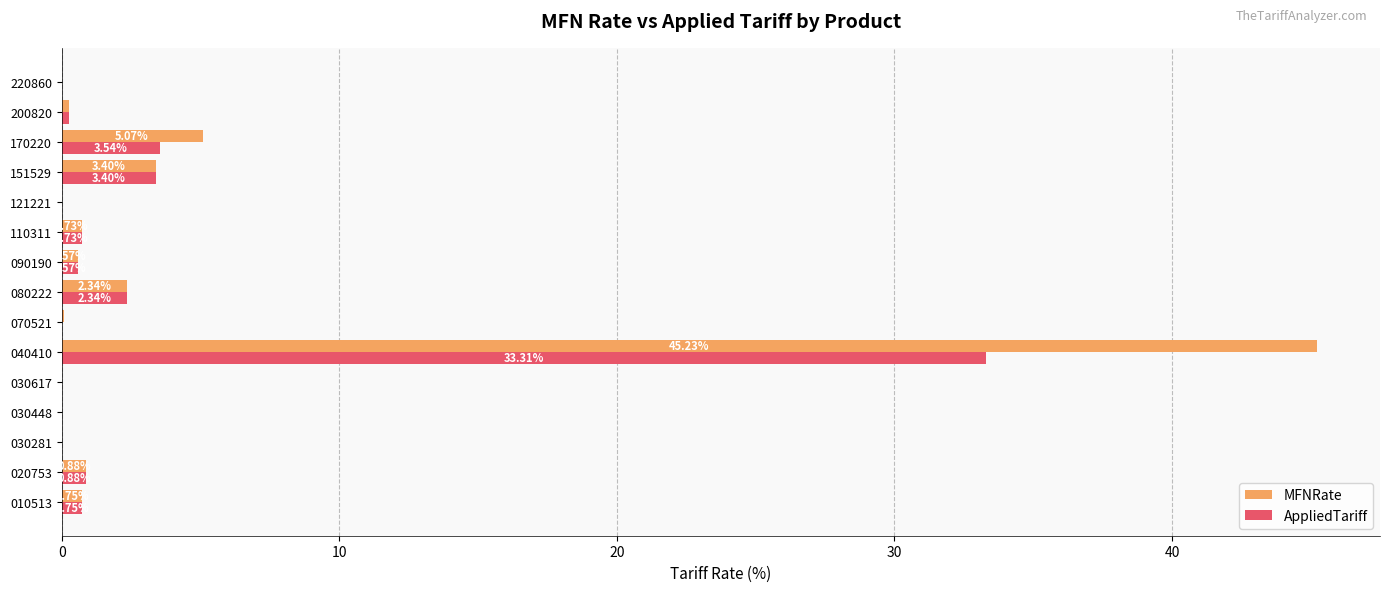

What is the sum of the AppliedTariff values at 151529 and 070521?

3.4